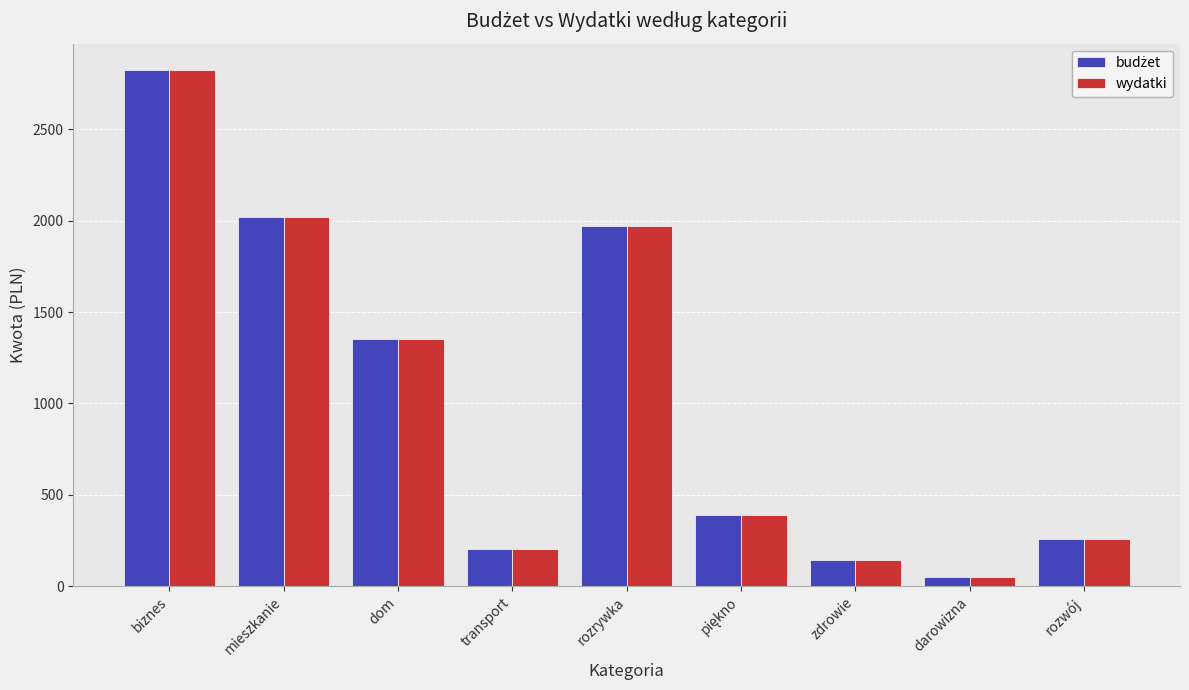

How many groups of bars are there?

9